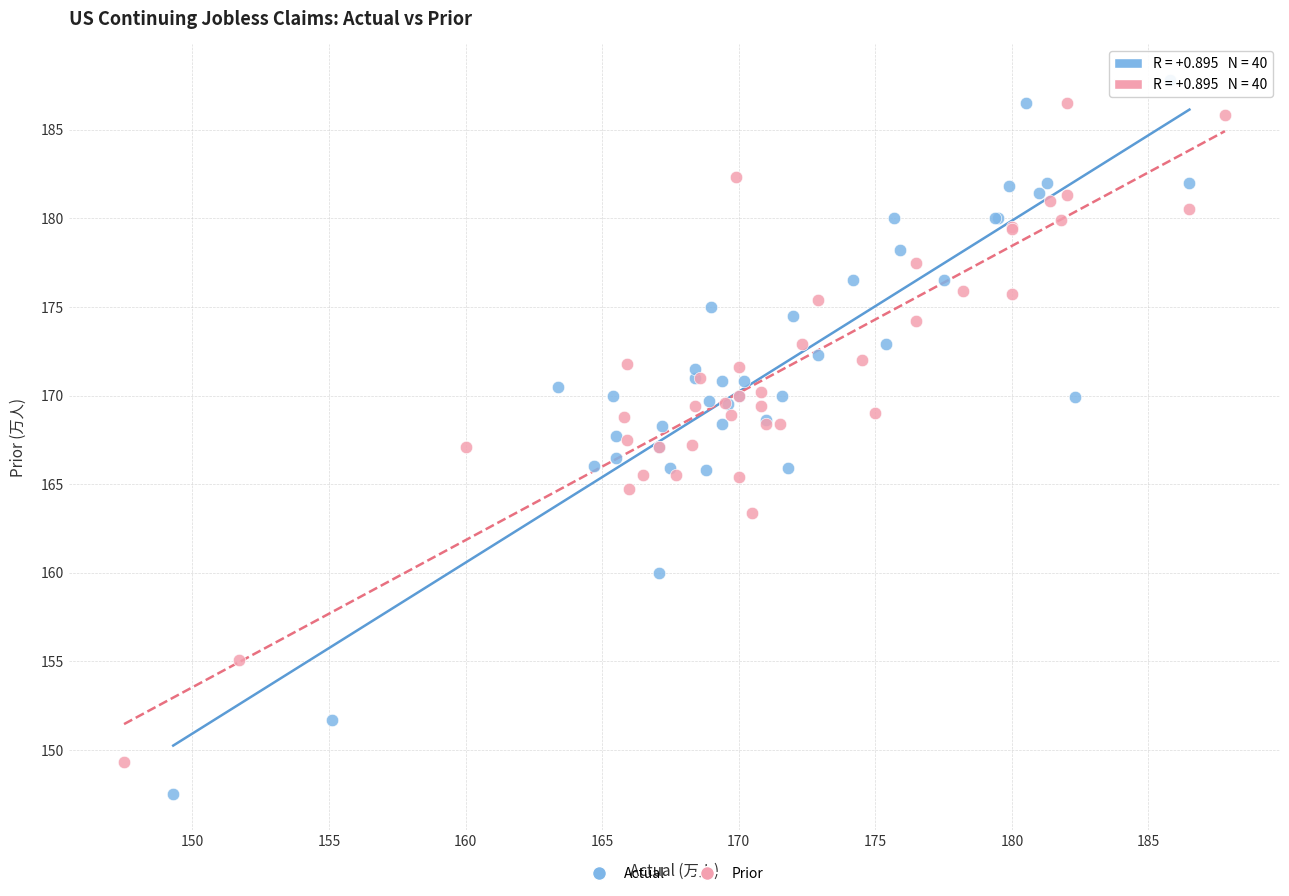

Which series has the widest spread of Y values?

Actual